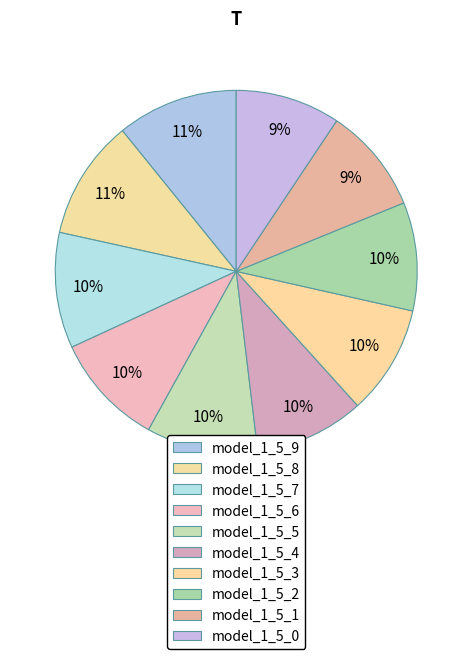

Which slice is the smallest?

model_1_5_0